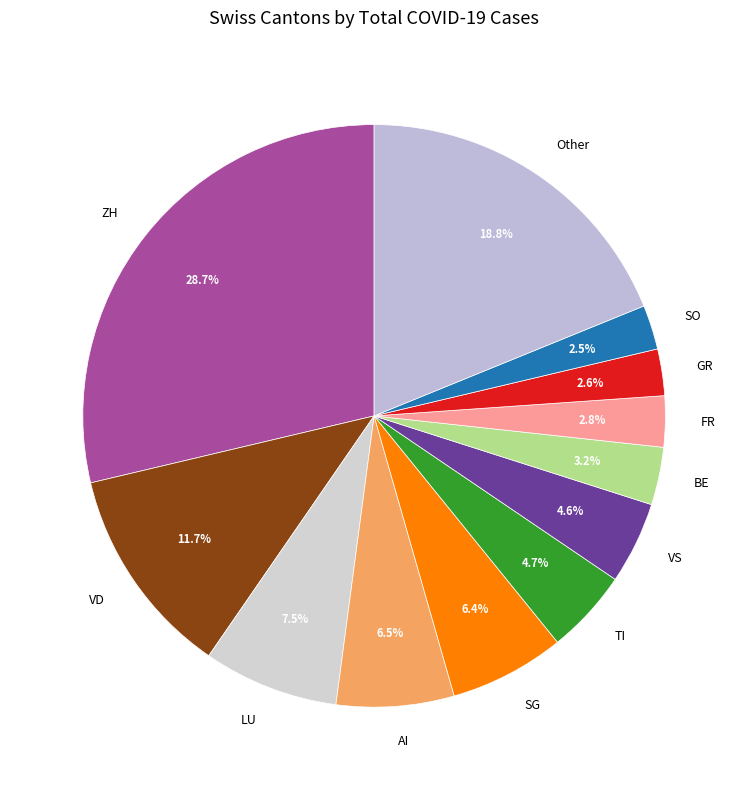

Which has a higher value, Other or ZH?

ZH